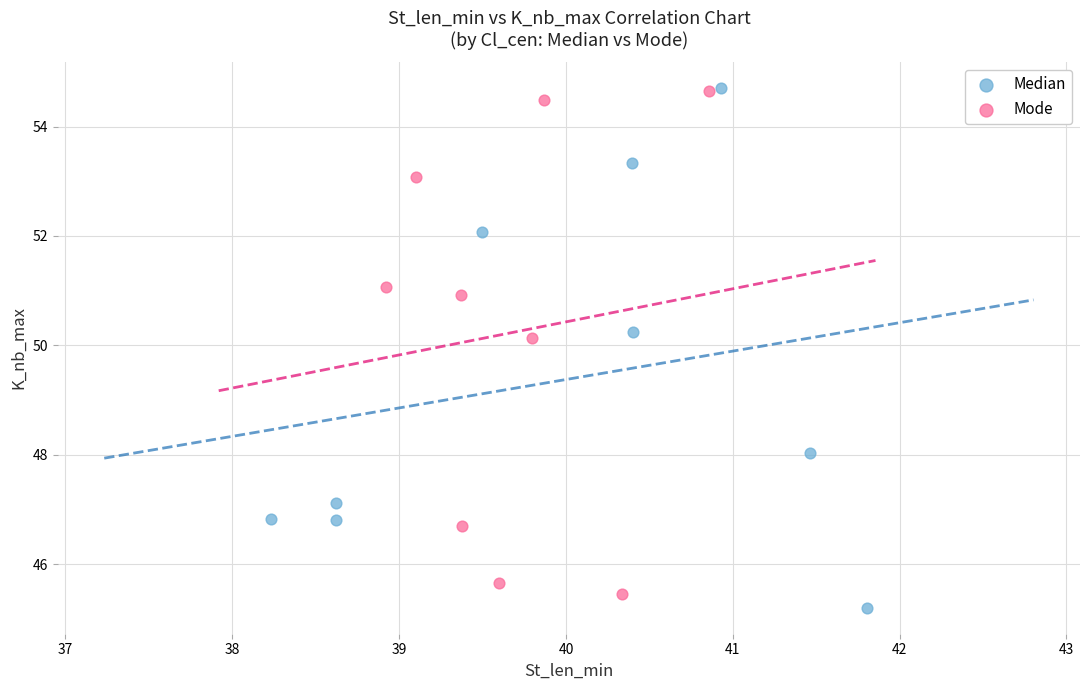

Which series contains the lowest Y value?

Median